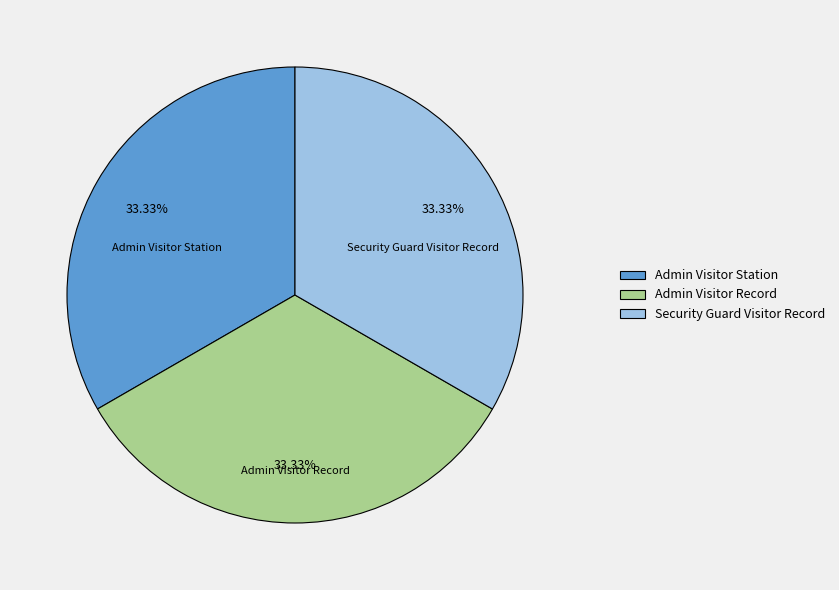

To the nearest percent, what is the difference between the largest and smallest slice percentages?

0%